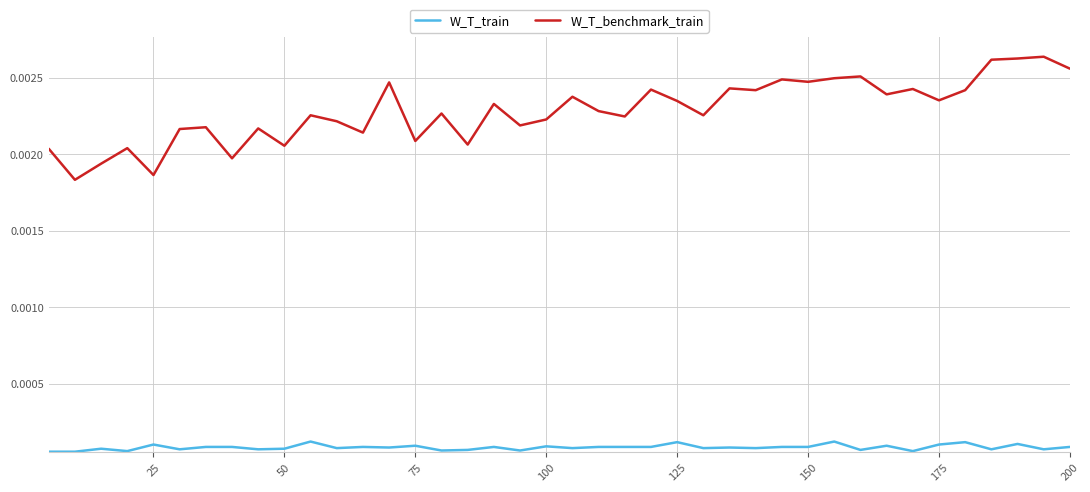

Which series has the largest total across all categories?

W_T_benchmark_train